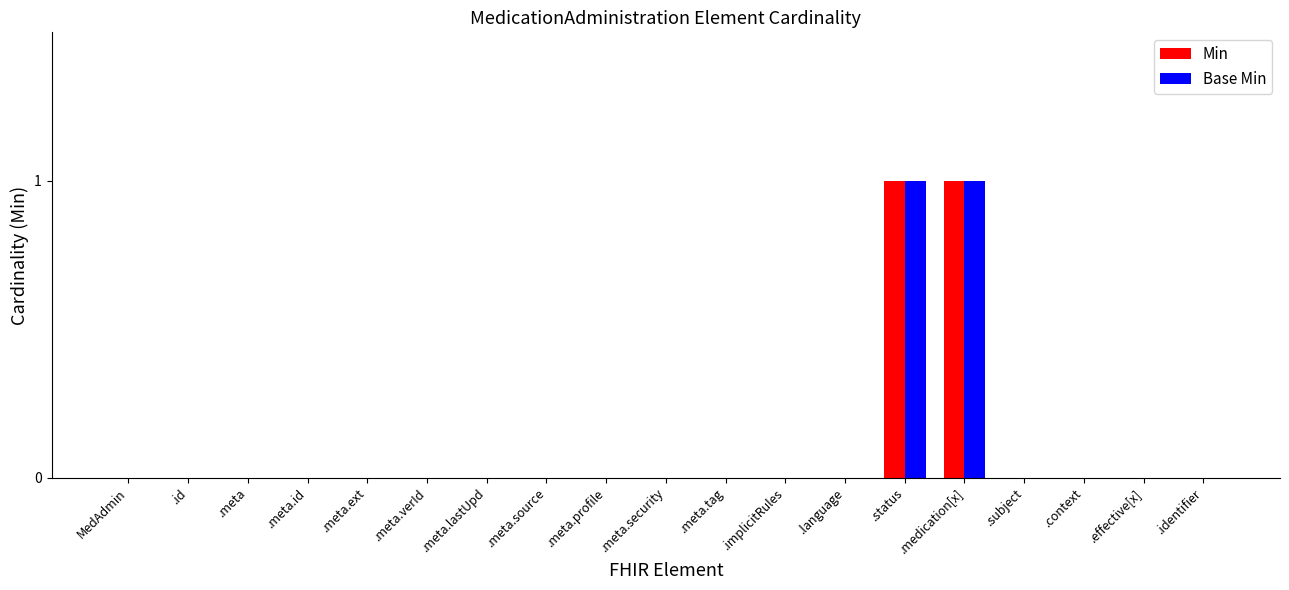

The value of Min at .meta.tag is 1. True or false?

False